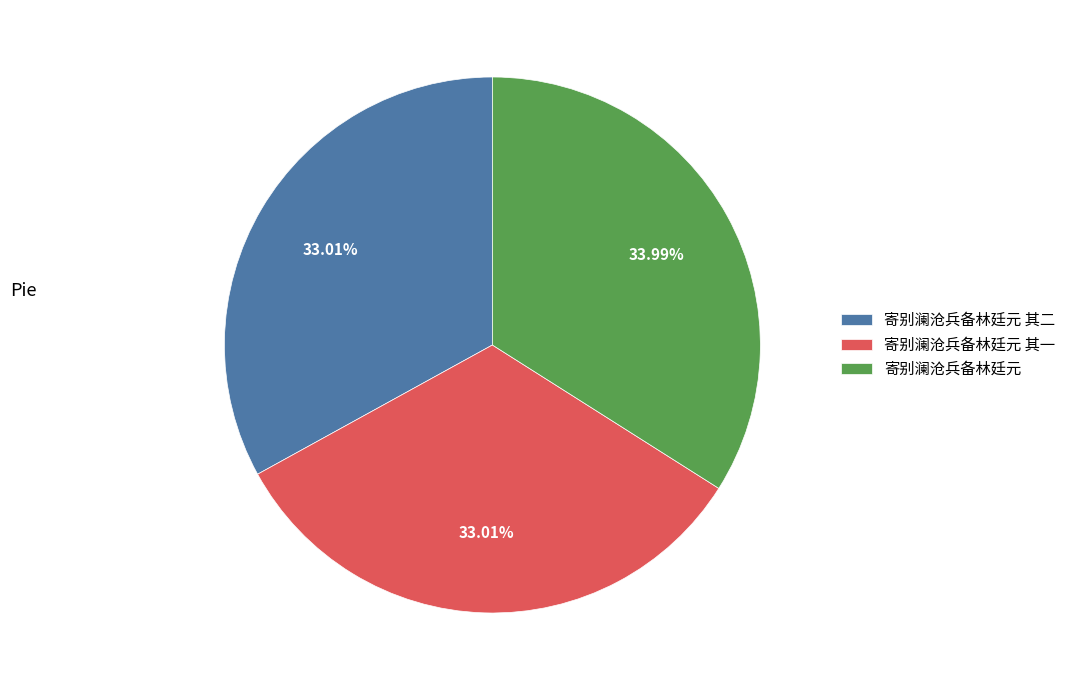

Is it true that 寄别澜沧兵备林廷元 其二 is 33% of the pie?

True